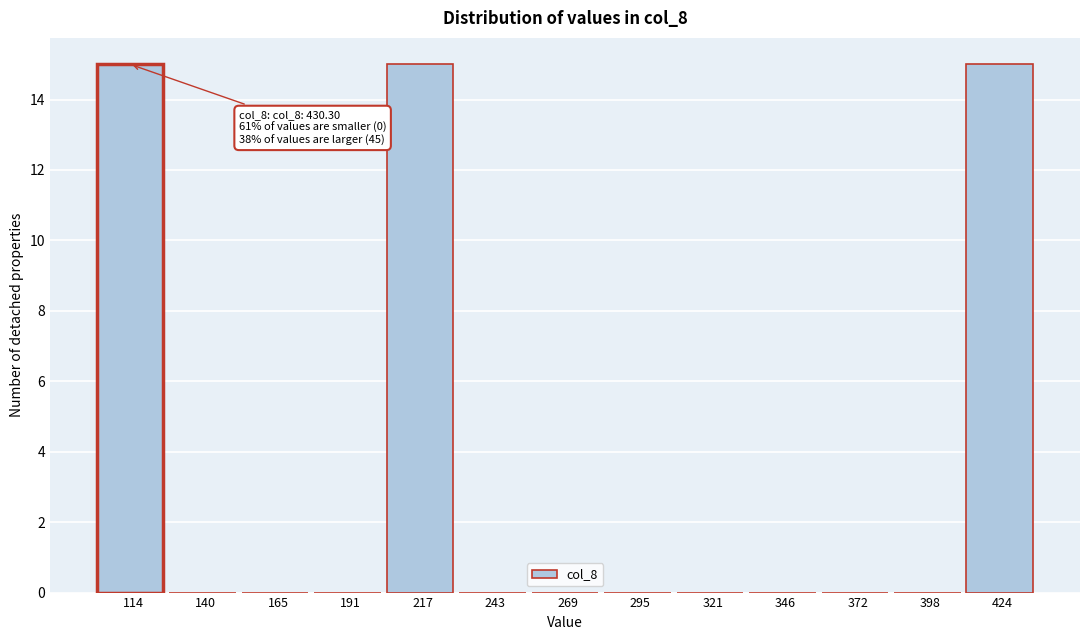

Reading right to left, extract all data points from this chart.

424=15	398=0	372=0	346=0	321=0	295=0	269=0	243=0	217=15	191=0	165=0	140=0	114=15